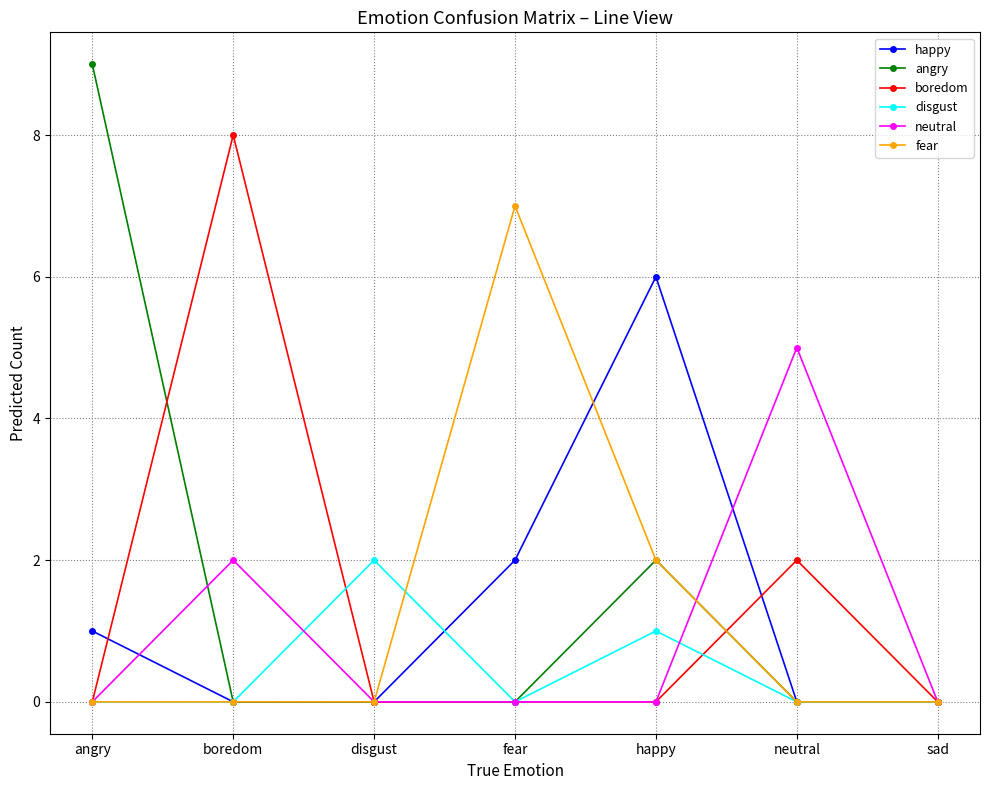

What is the difference between the highest and lowest values at disgust?

2